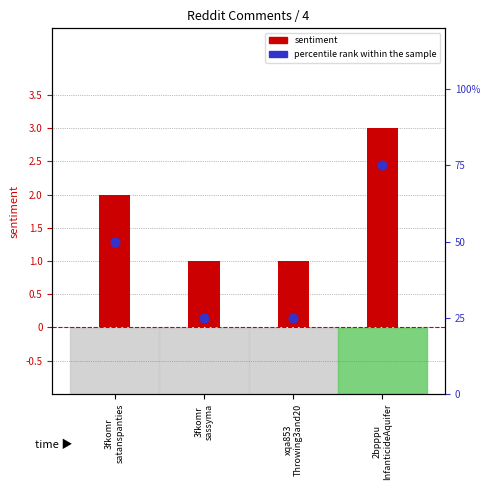

At how many categories does at least one series exceed 49?

2